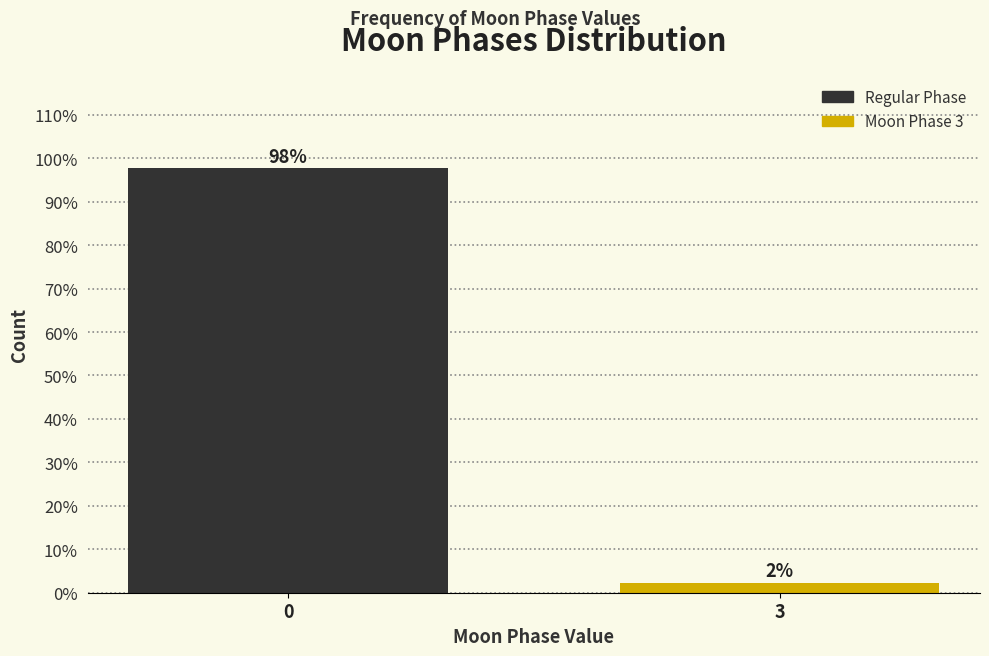

Which label corresponds to the smallest value in the chart?

3